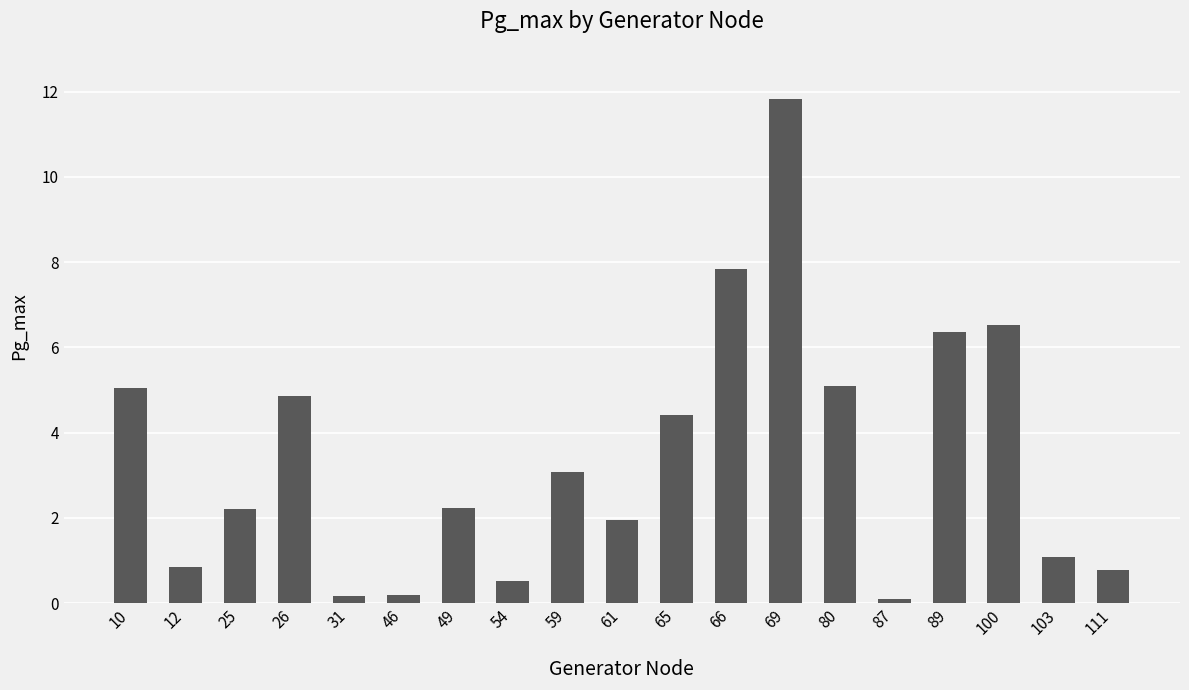

Count the number of categories in the chart.

19